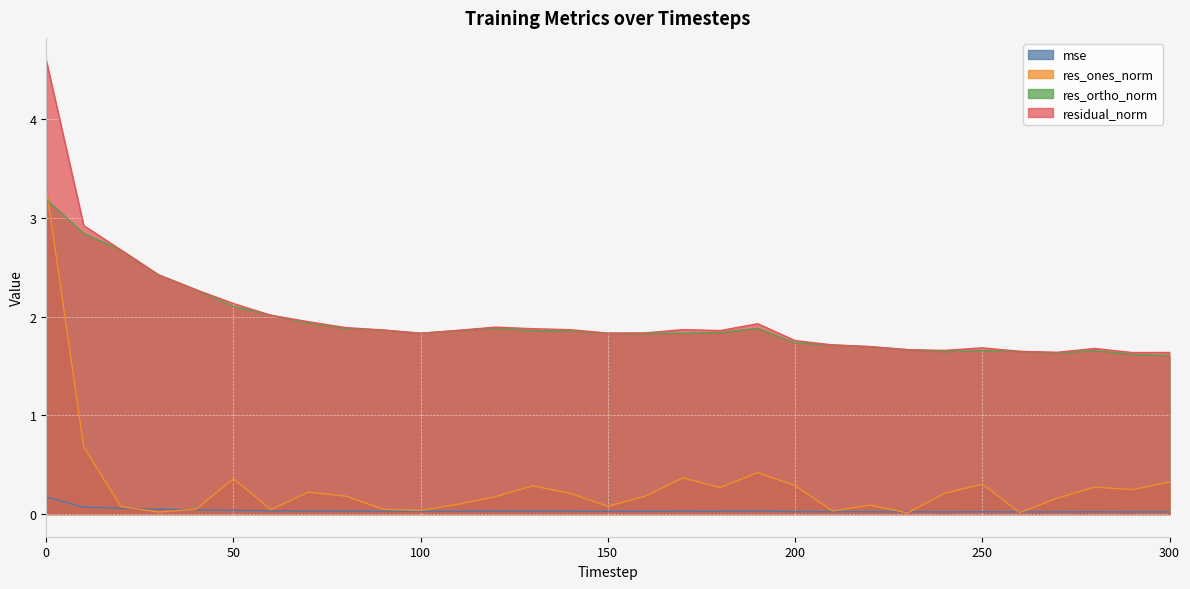

What is the difference between the maximum and minimum values in the res_ones_norm series?

3.3